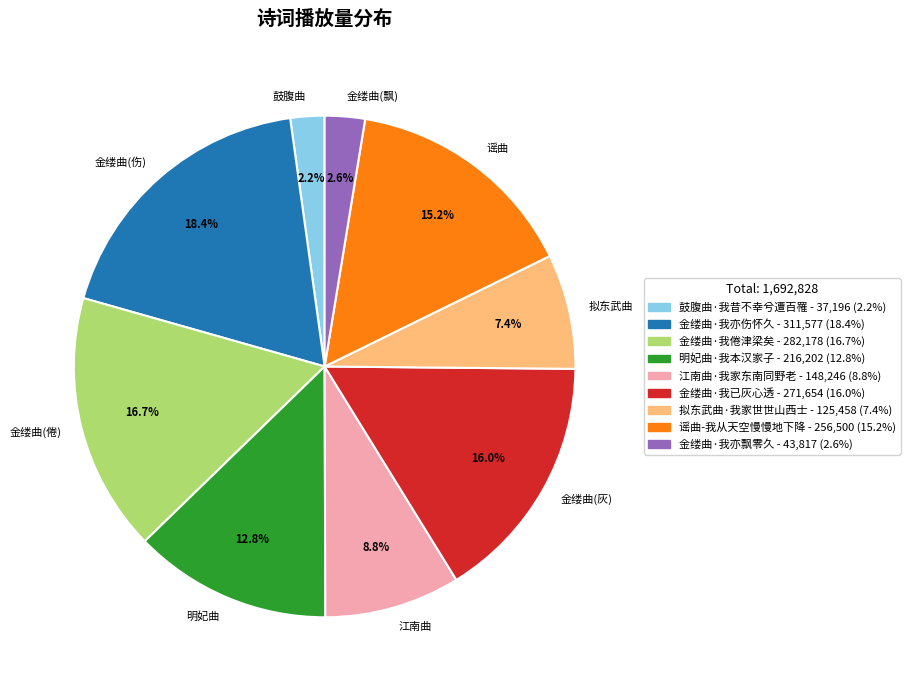

The 金缕曲·我已灰心透 slice represents 4% of the pie. True or false?

False